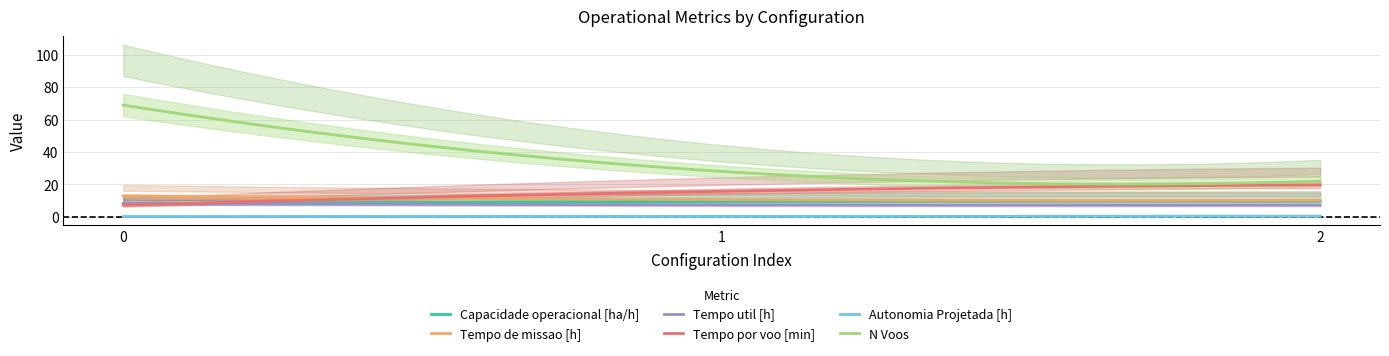

Is the value of Autonomia Projetada [h] at 1 greater than the value of N Voos at 1?

No